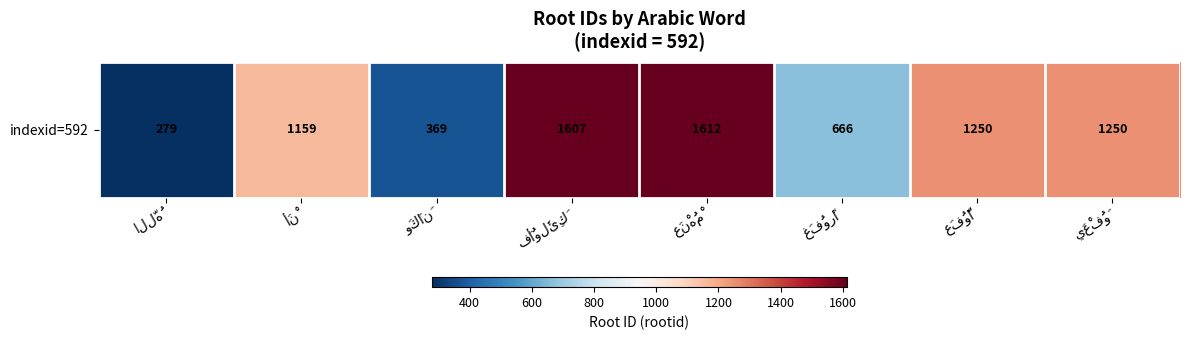

True or false: the data shows 526 at يَعْفُوَ.

False